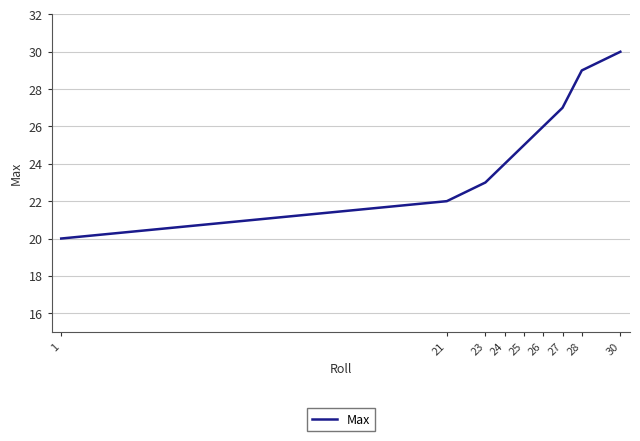

What is the average value?

25